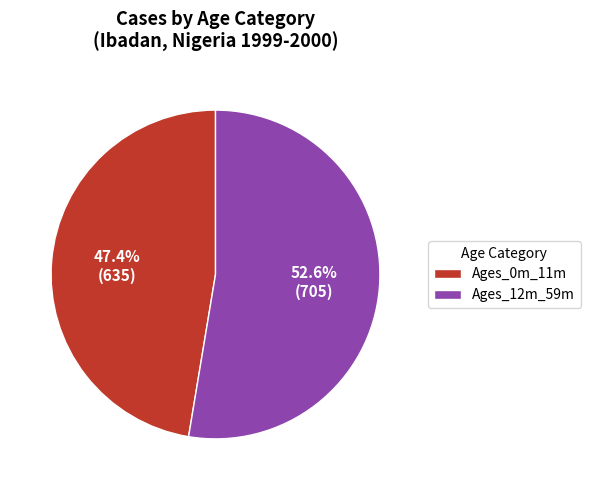

What is the ratio of the value at Ages_0m_11m to the value at Ages_12m_59m?

0.9